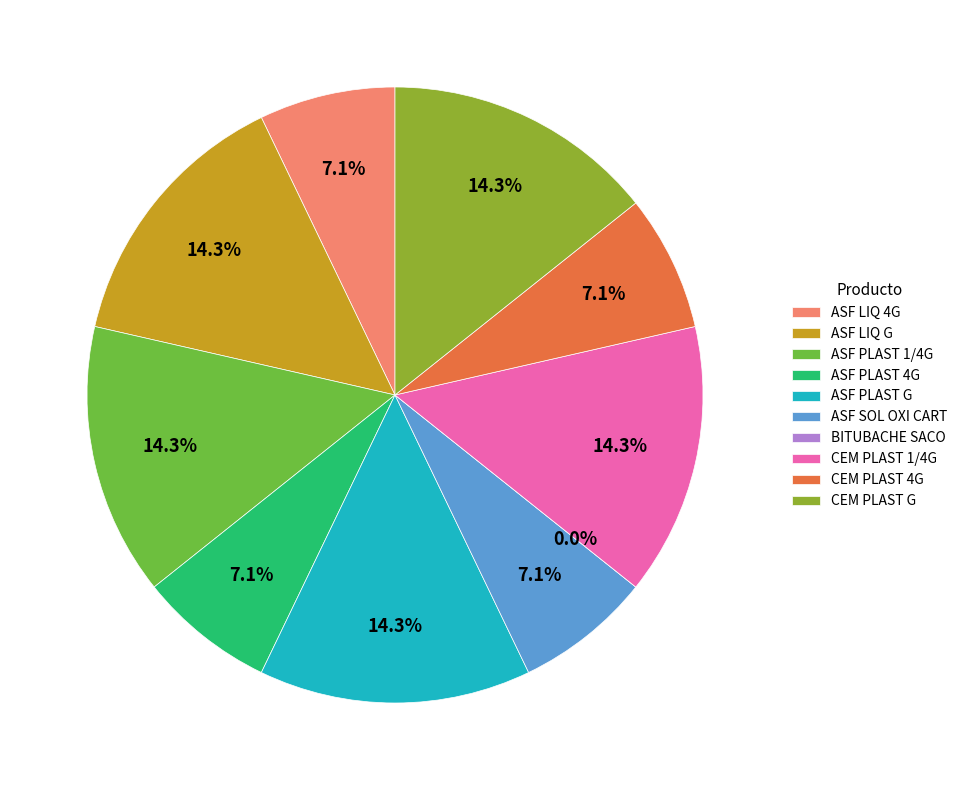

To the nearest percent, what is the combined percentage of ASF LIQ 4G and CEM PLAST 4G?

14%